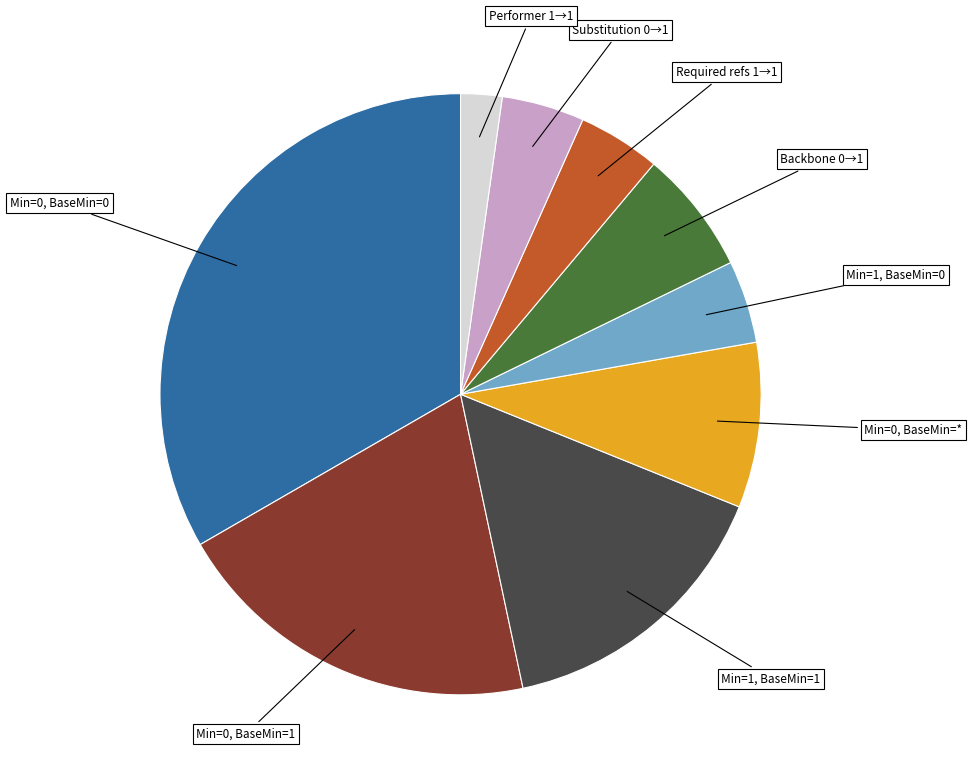

What is the ratio of the value at Backbone 0→1 to the value at Min=0, BaseMin=*?

0.8